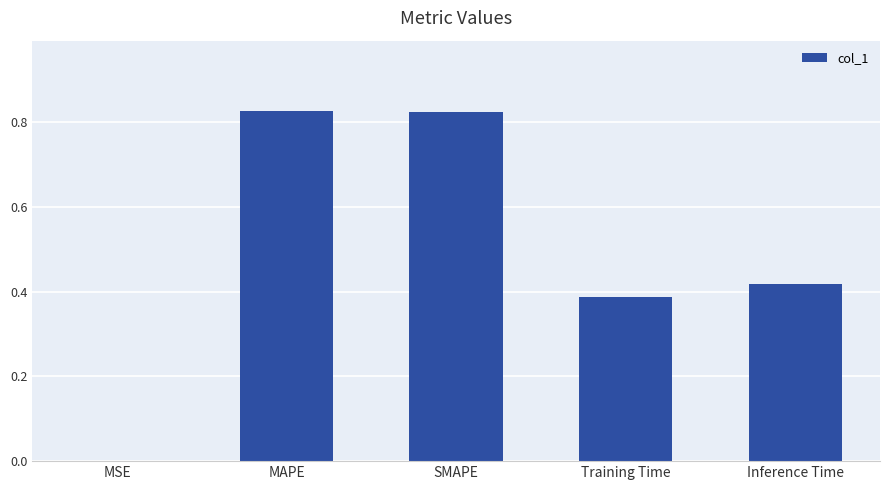

True or false: the data shows 0.6 at Inference Time.

False